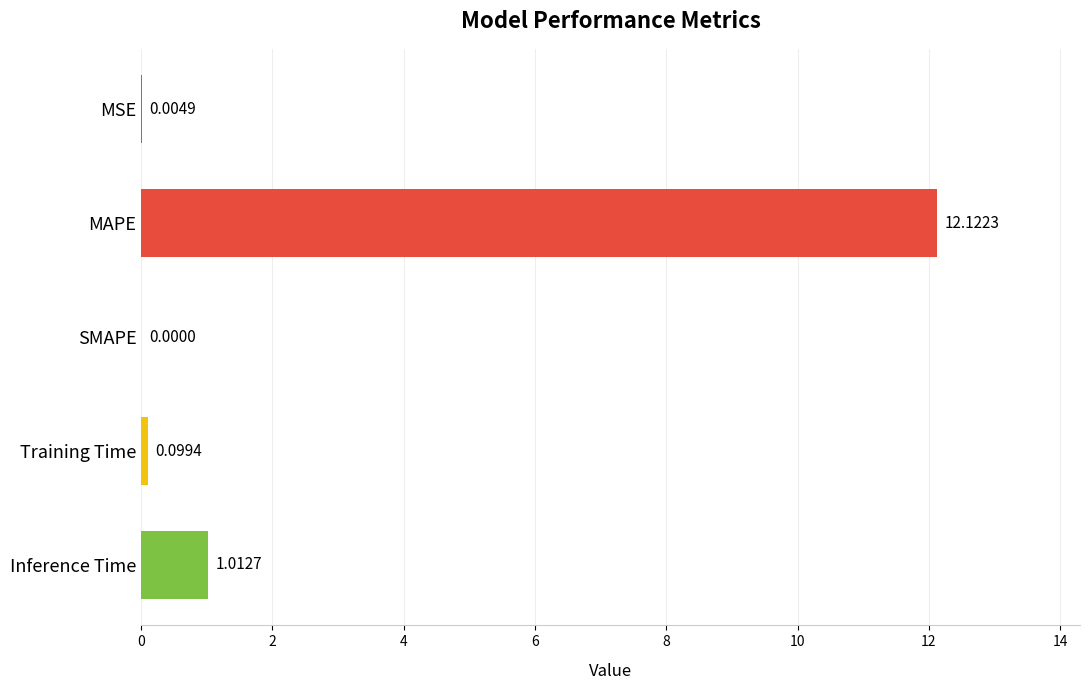

What is the change in value from MAPE to SMAPE?

-12.1